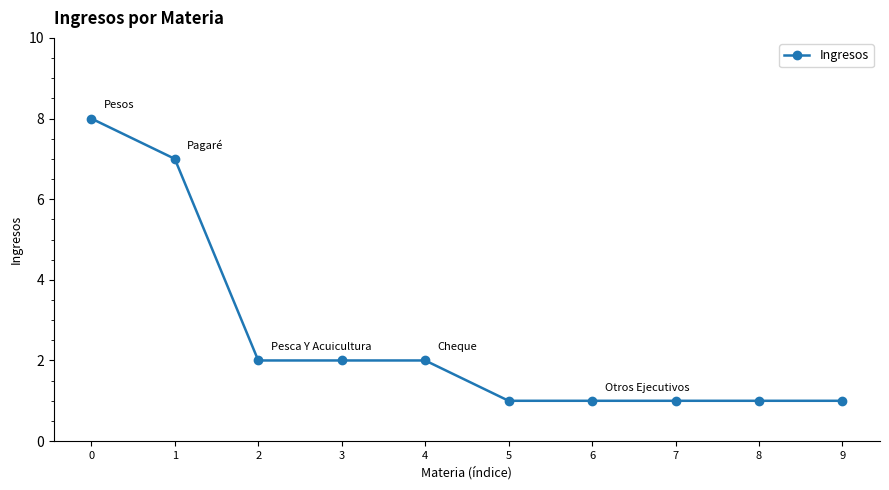

What is the approximate value at 0?

8